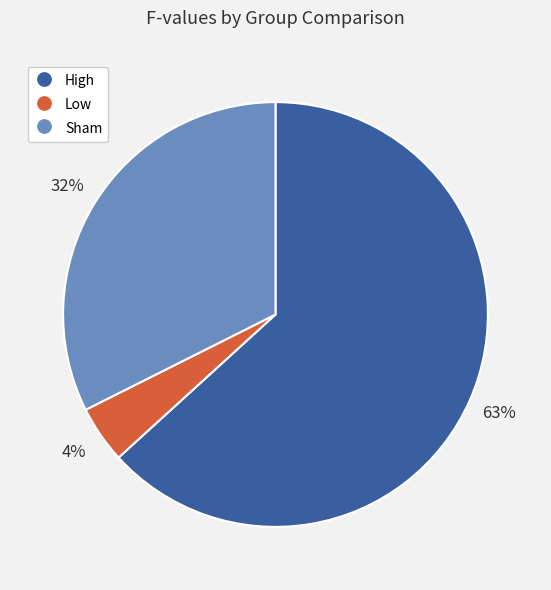

How many slices are in this pie chart?

3